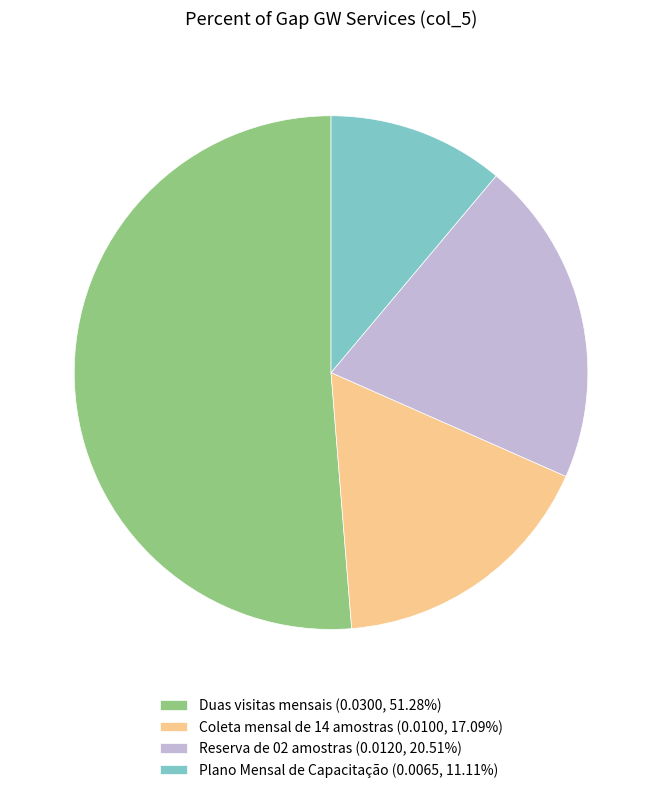

Combined, do Reserva de 02 amostras (0.0120, 20.51%) and Coleta mensal de 14 amostras (0.0100, 17.09%) account for over 50%?

No